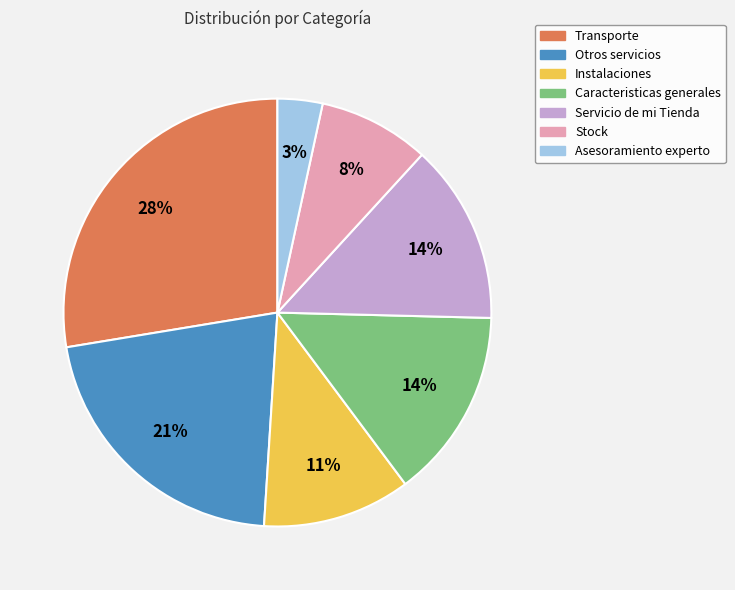

To the nearest percent, what is the combined percentage of Otros servicios and Servicio de mi Tienda?

35%